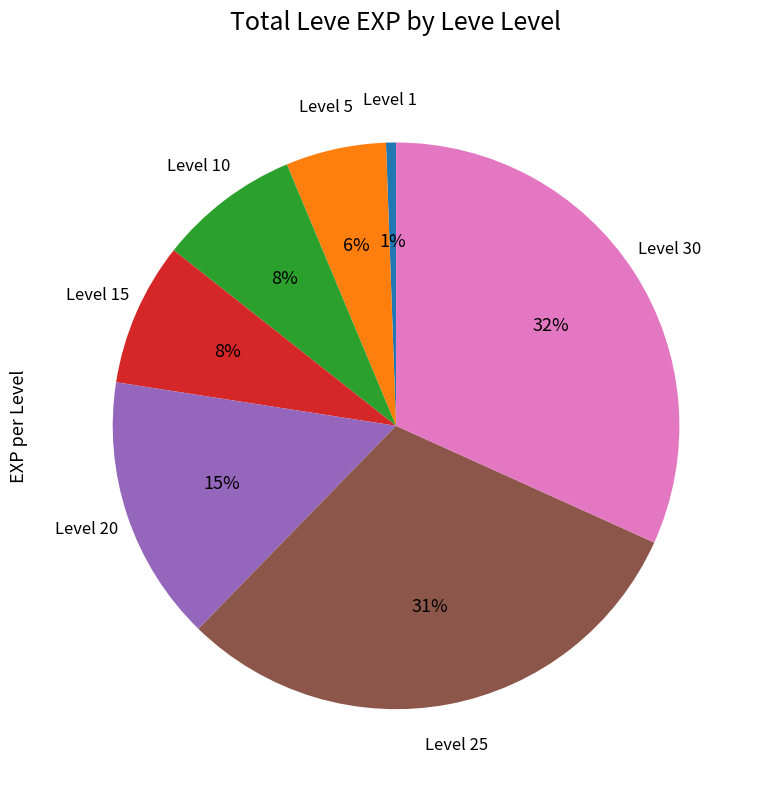

Does any single category account for the majority?

No